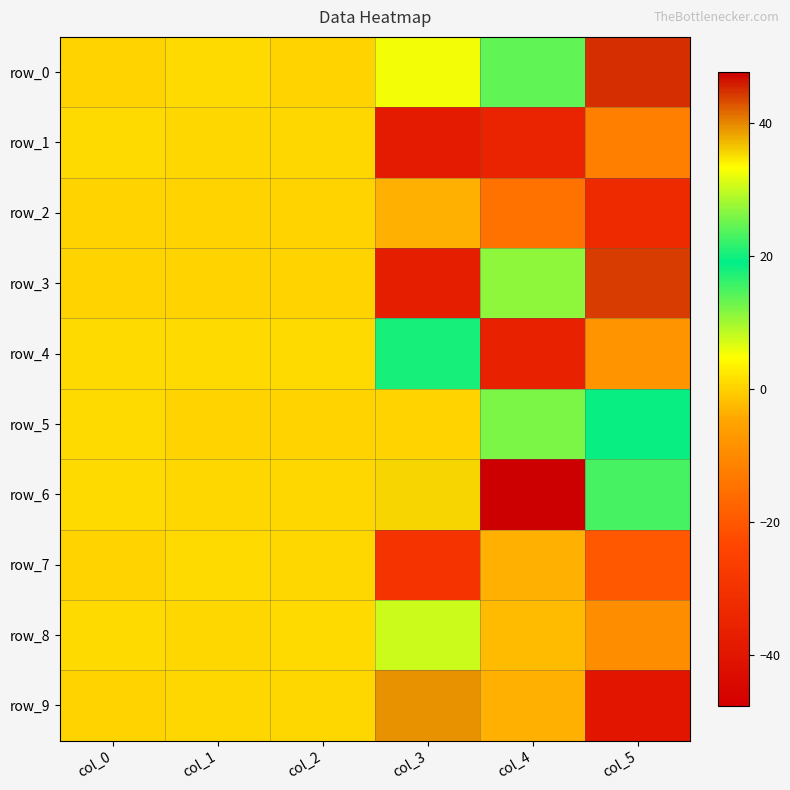

True or false: row_7 has a value of -3.5 at col_4.

True